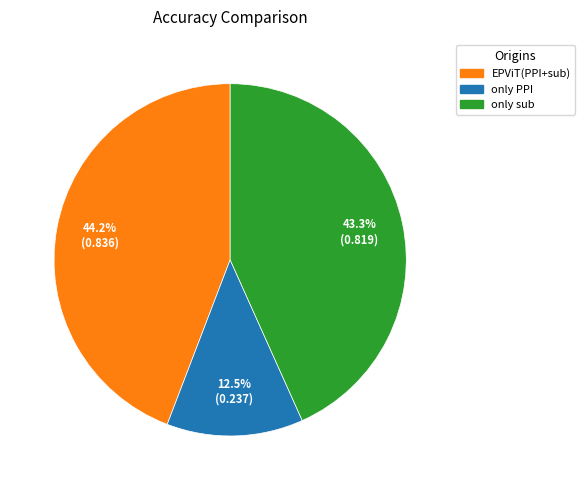

To the nearest percent, what is the average slice percentage?

33%